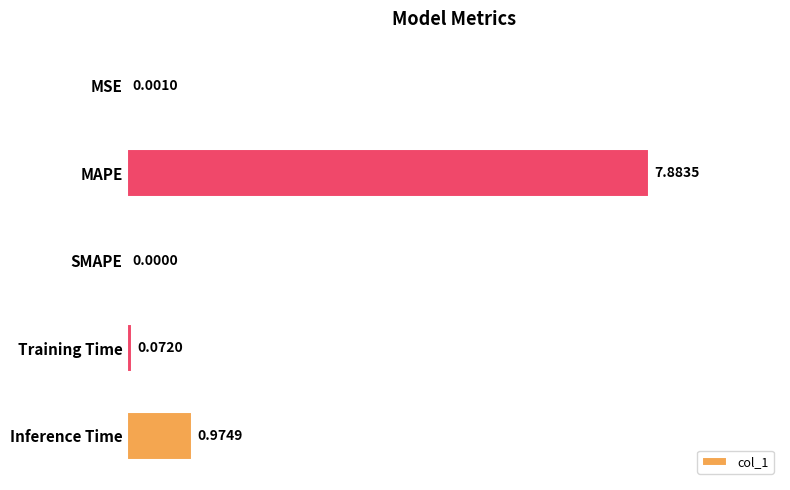

Which category has the highest value across all series?

MAPE